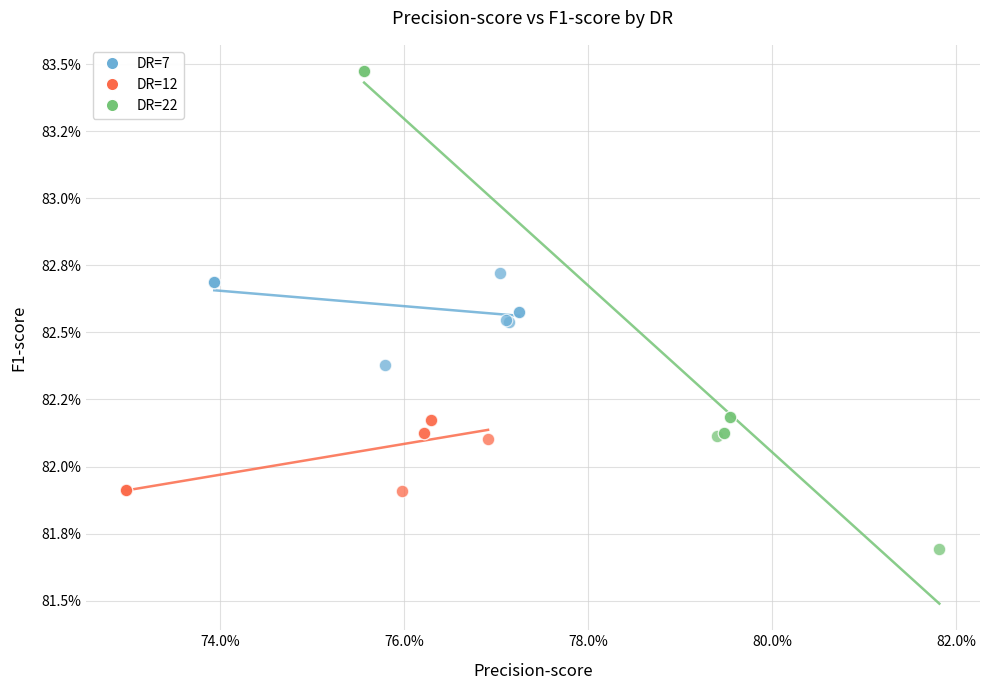

What are all the series names shown in the legend?

DR=7, DR=12, DR=22